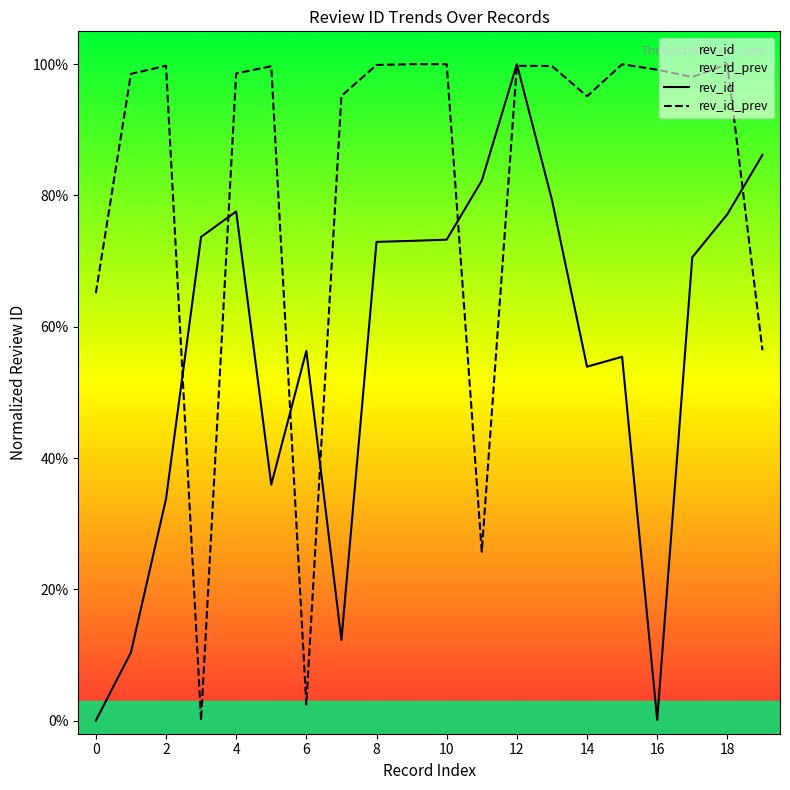

In rev_id_prev, how many points are lower than both neighbors (excluding endpoints)?

5